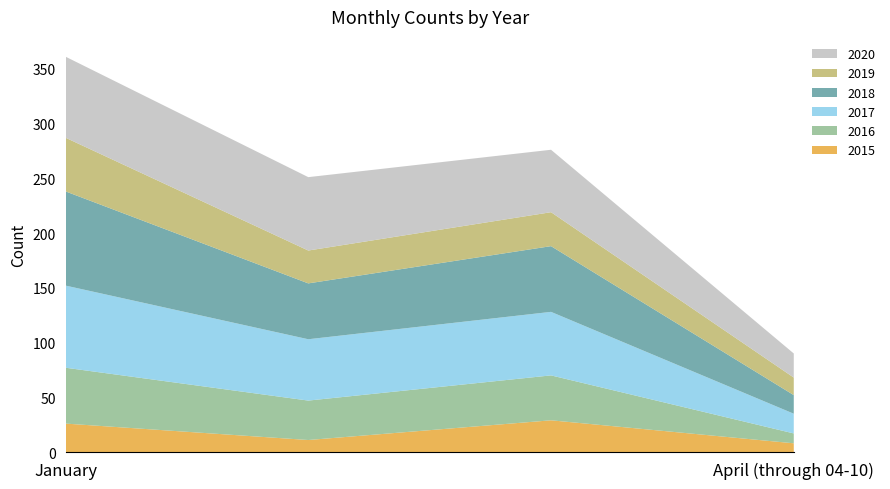

Reading left to right, extract all data points from this chart.

2015: 26	11	29	8
2016: 51	36	41	9
2017: 75	56	58	18
2018: 86	51	60	17
2019: 49	30	31	16
2020: 74	67	57	22